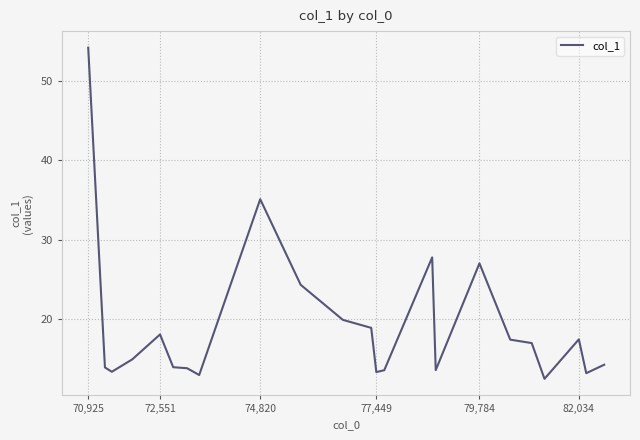

What is the smallest value displayed?

12.5